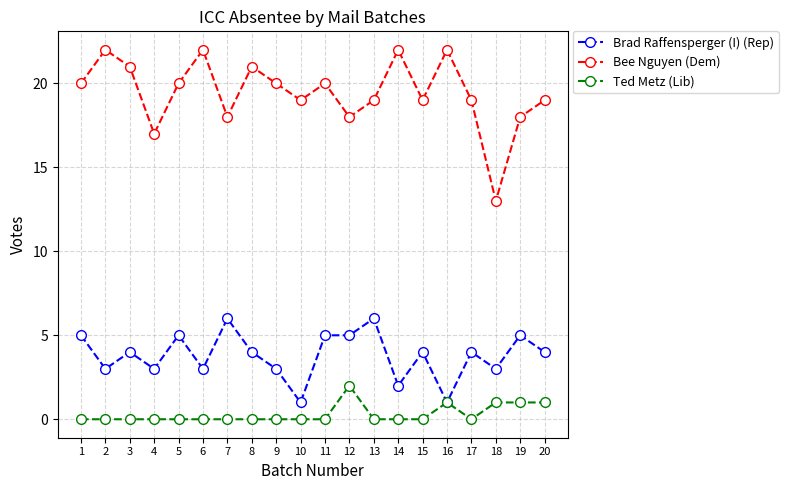

Rank the series by their maximum value, from lowest to highest.

Ted Metz (Lib), Brad Raffensperger (I) (Rep), Bee Nguyen (Dem)